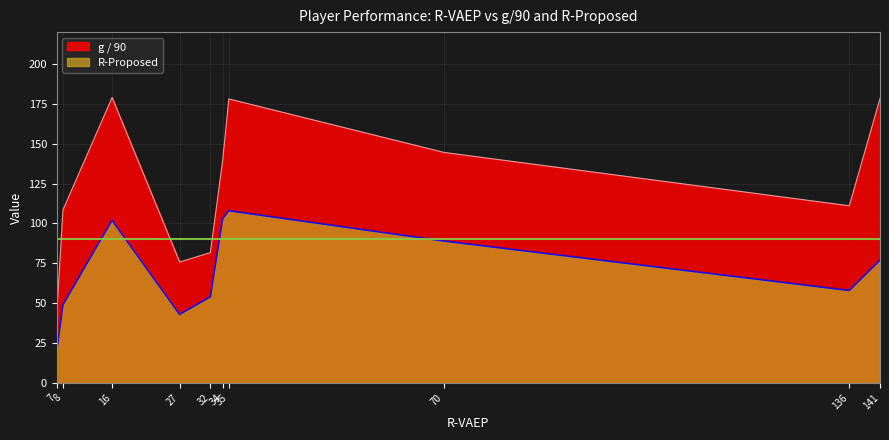

What is the minimum value shown in the chart?

20.0